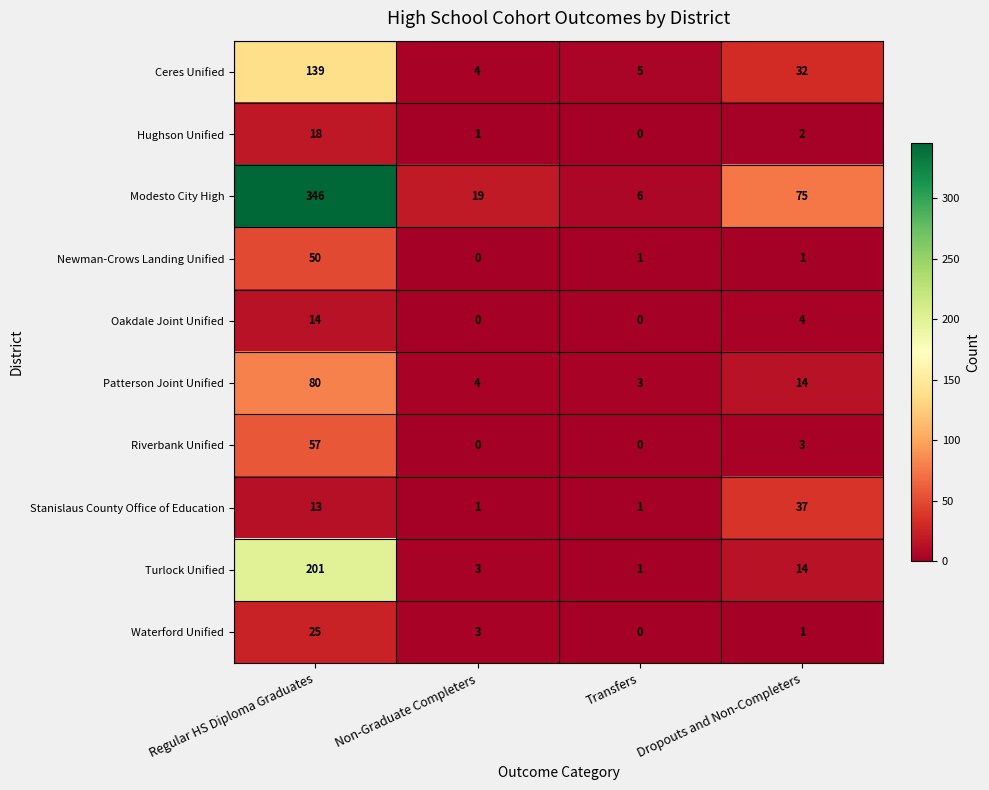

The value of Oakdale Joint Unified at Dropouts and Non-Completers is 4. True or false?

True